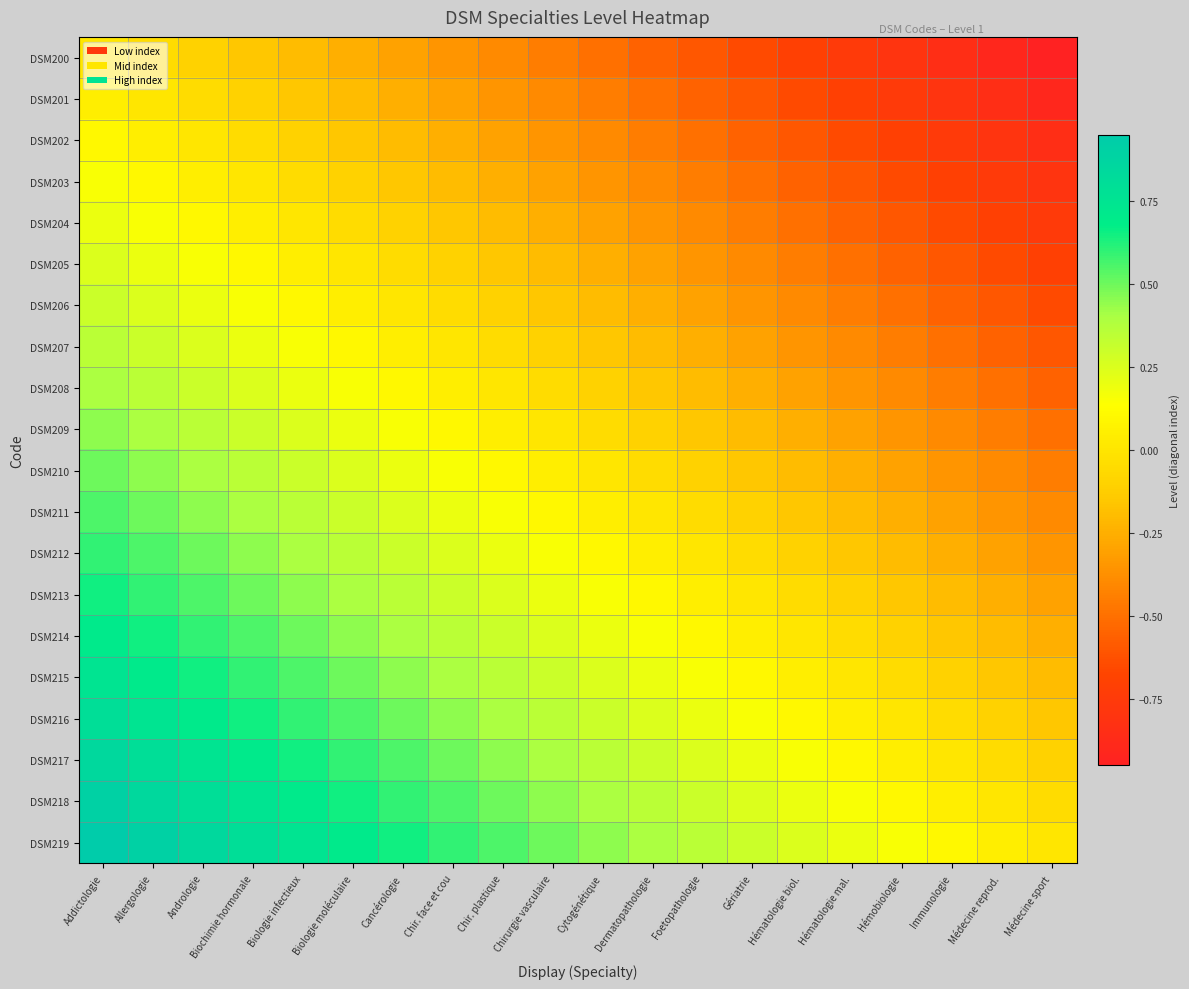

What is the greatest value displayed?

0.9